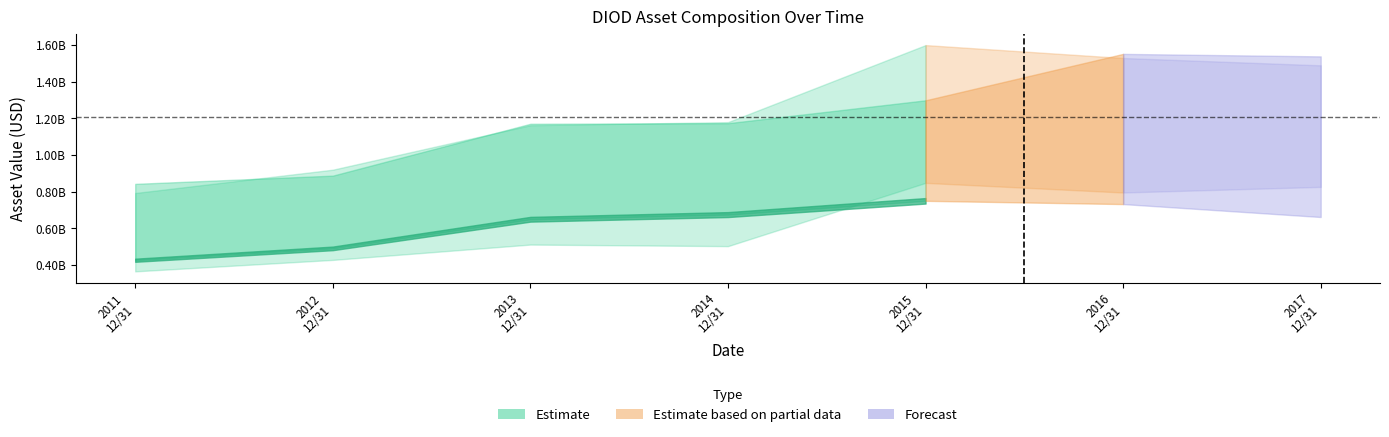

What value does the assets series have at 2011-12-31?

793064000